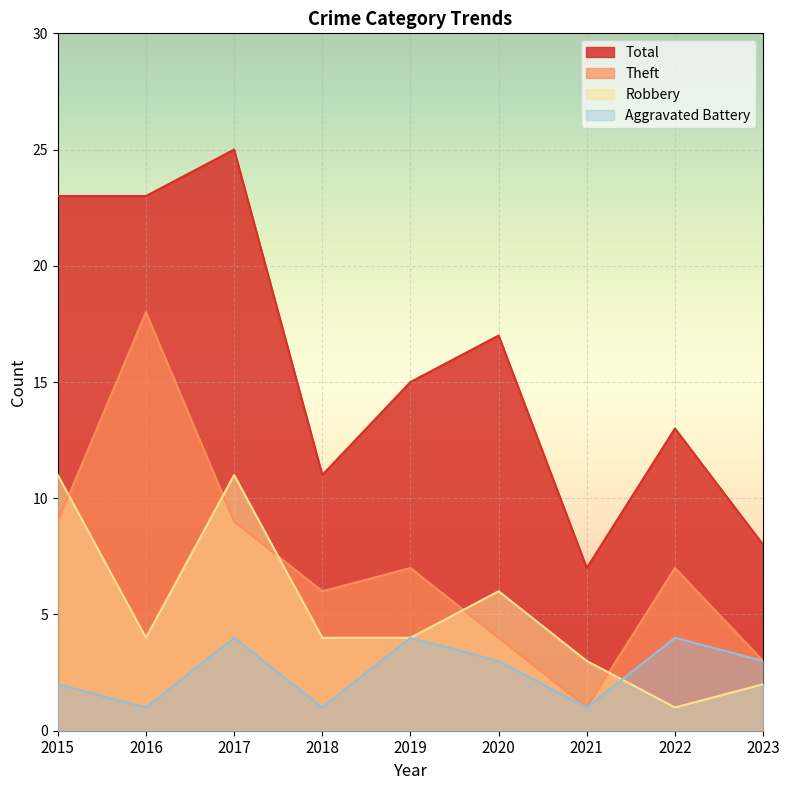

The value of Theft at 2022 is 5. True or false?

False